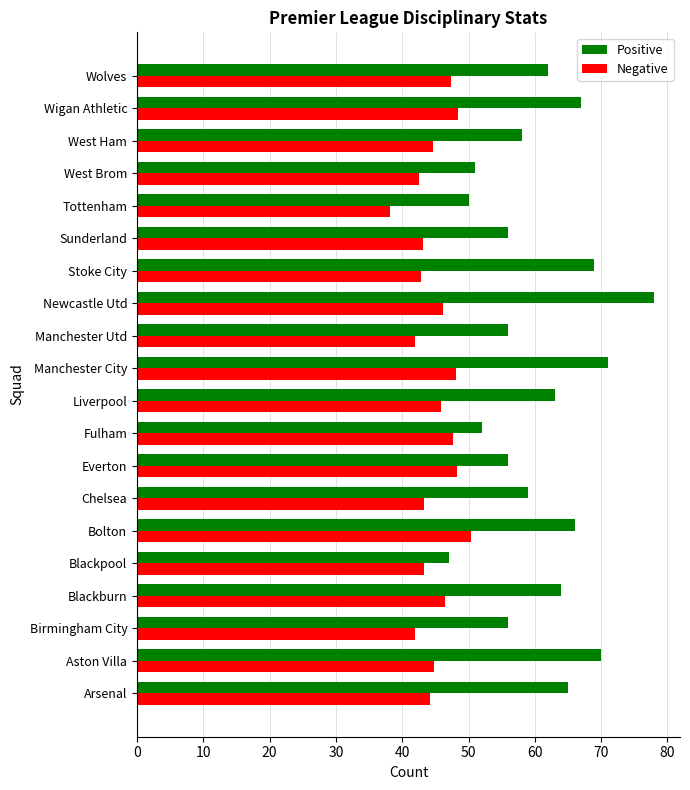

What is the sum of the Positive values at Aston Villa and Manchester City?

141.0